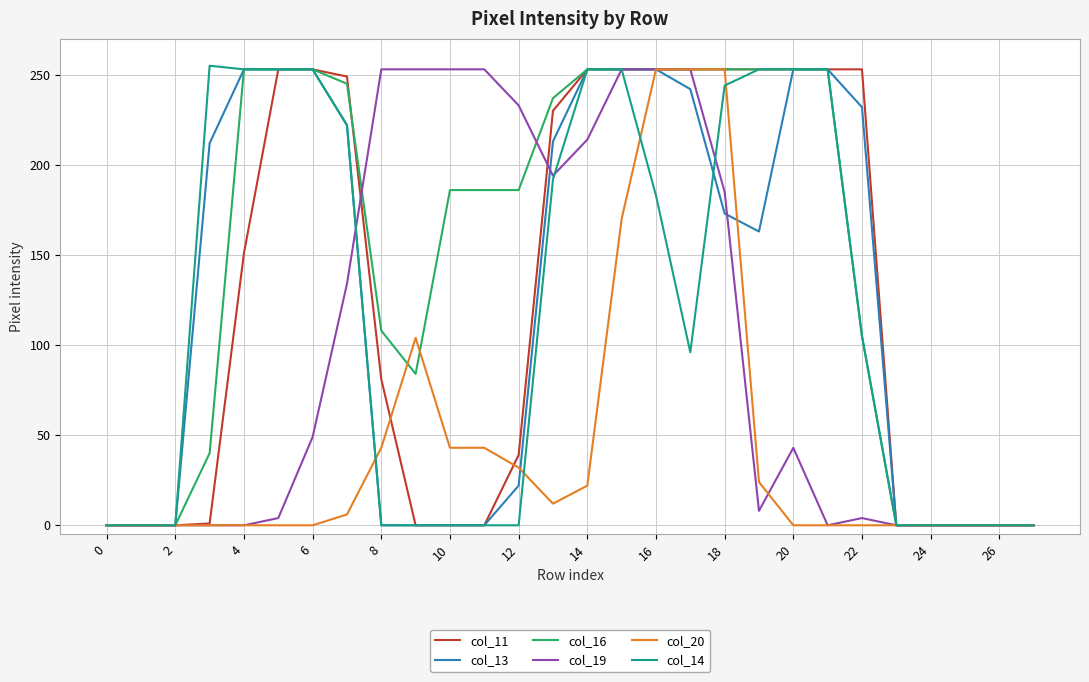

What is the maximum value shown in the chart?

255